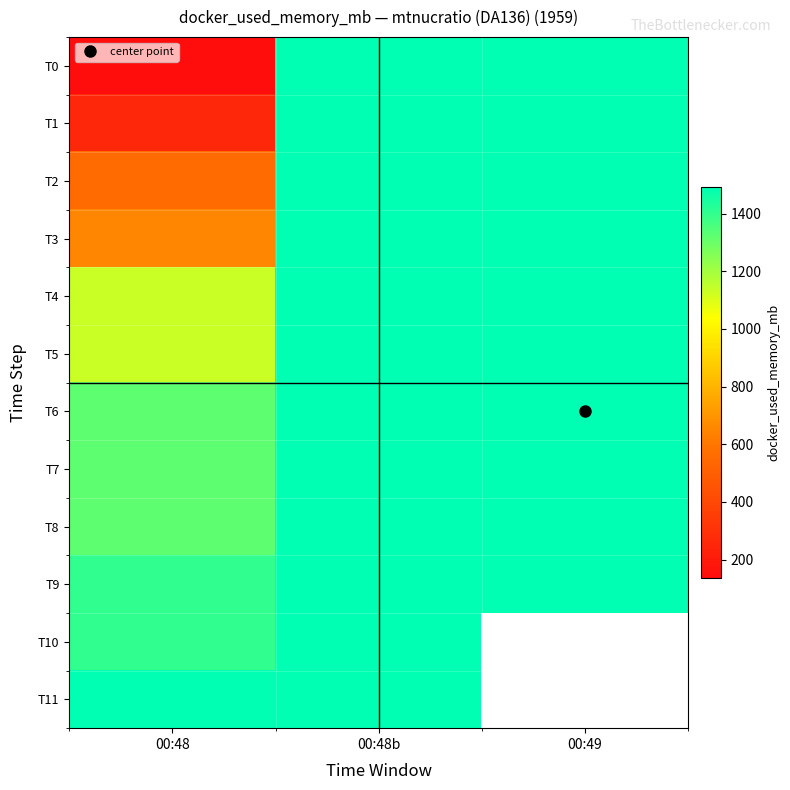

The T8 series shows 868.7 at 00:48. True or false?

False